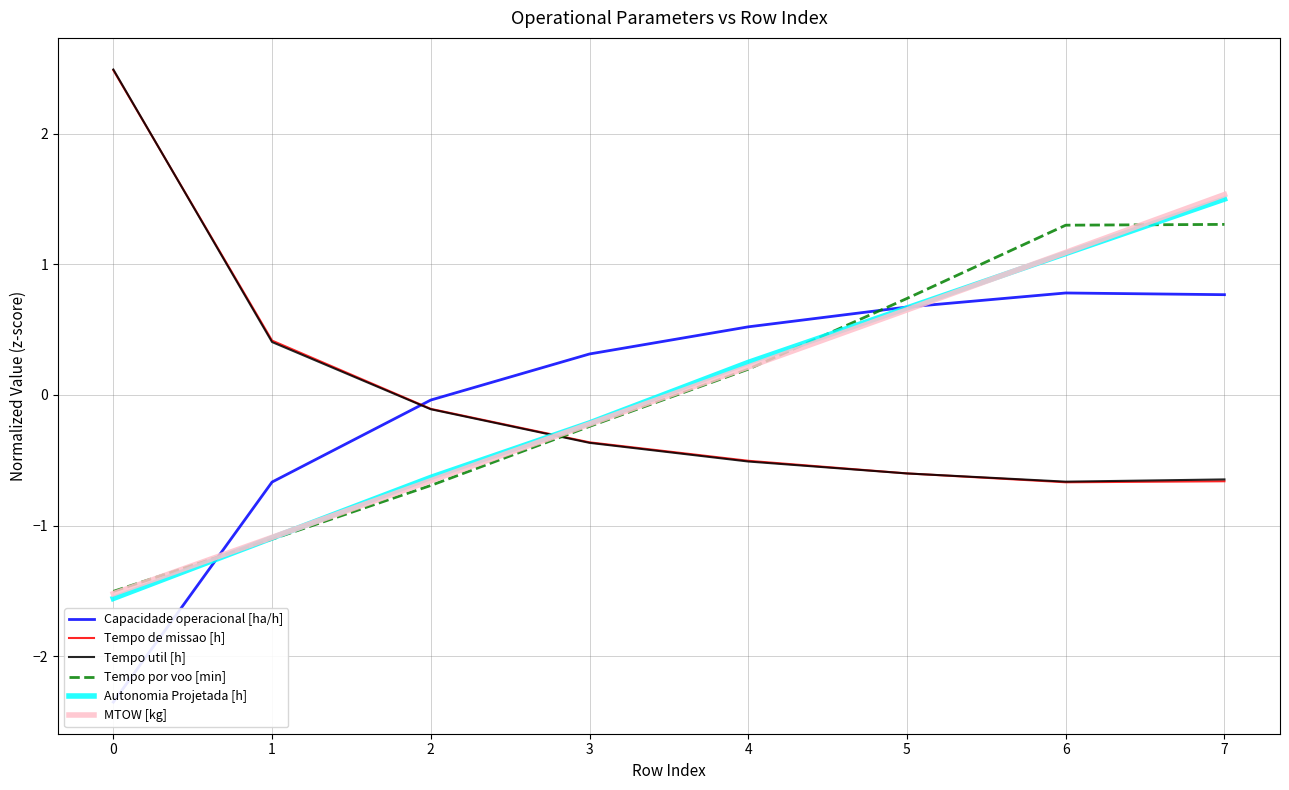

What is the difference between the maximum and minimum values in the Tempo por voo [min] series?

2.8